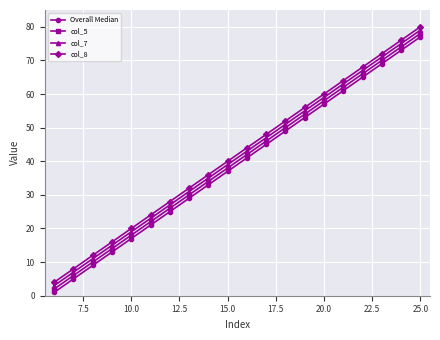

True or false: col_8 and Overall Median intersect in this chart.

False